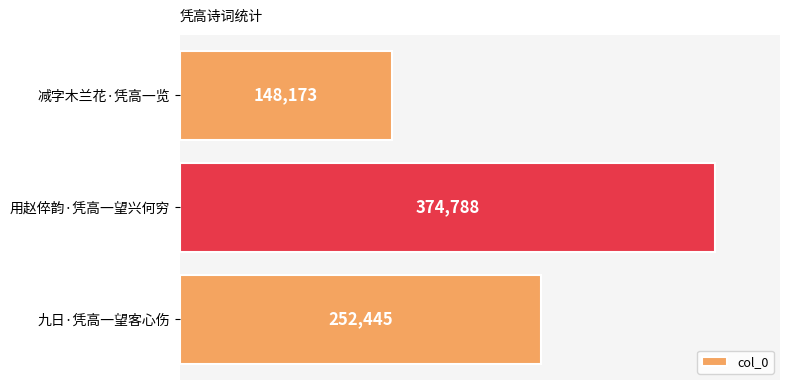

List the labels in order of value, smallest first.

减字木兰花·凭高一览, 九日·凭高一望客心伤, 用赵倅韵·凭高一望兴何穷